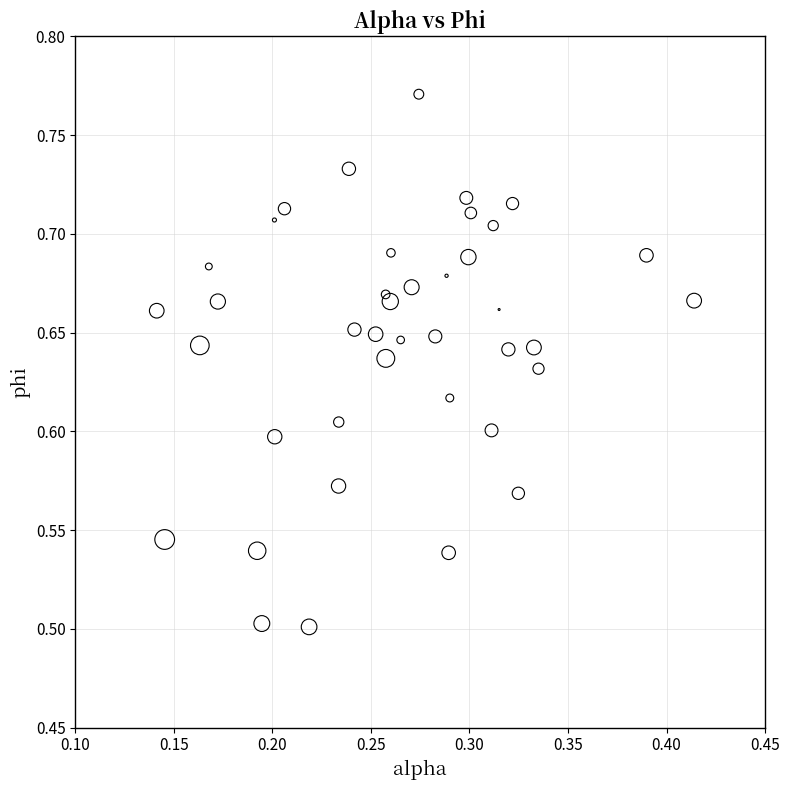

What is the range of Y values (max minus min)?

0.3